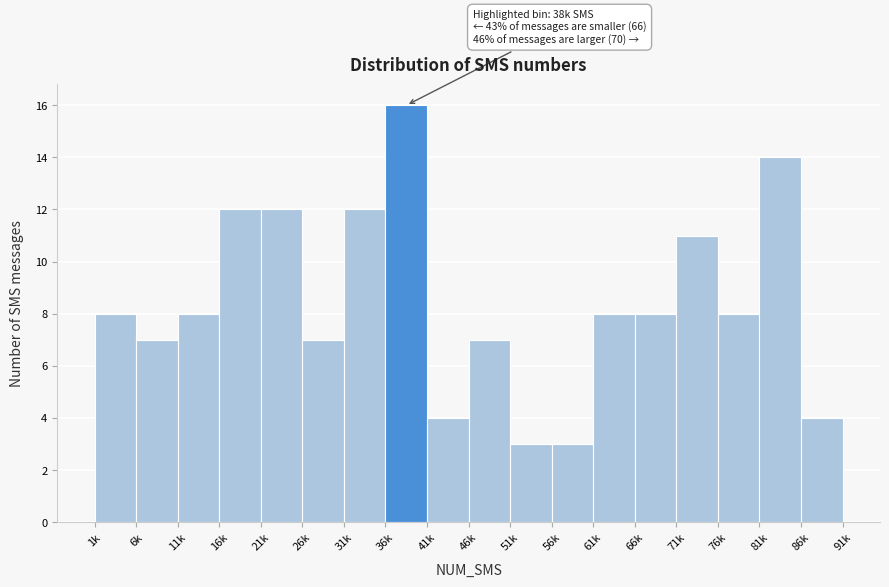

Reading right to left, what are all the values shown in this chart?

86k=4	81k=14	76k=8	71k=11	66k=8	61k=8	56k=3	51k=3	46k=7	41k=4	36k=16	31k=12	26k=7	21k=12	16k=12	11k=8	6k=7	1k=8